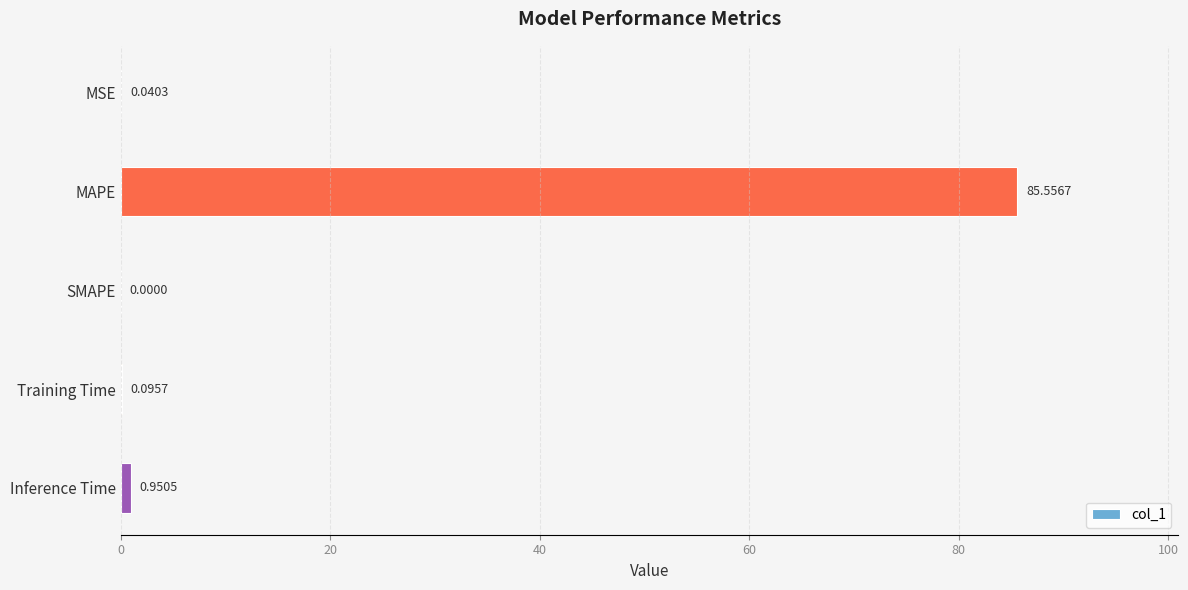

Does the chart contain stacked bars?

No